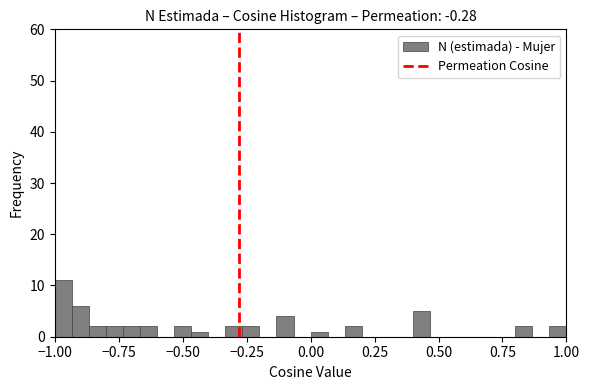

Read against the x-axis, roughly where is the centre of the tallest bar?

-0.95